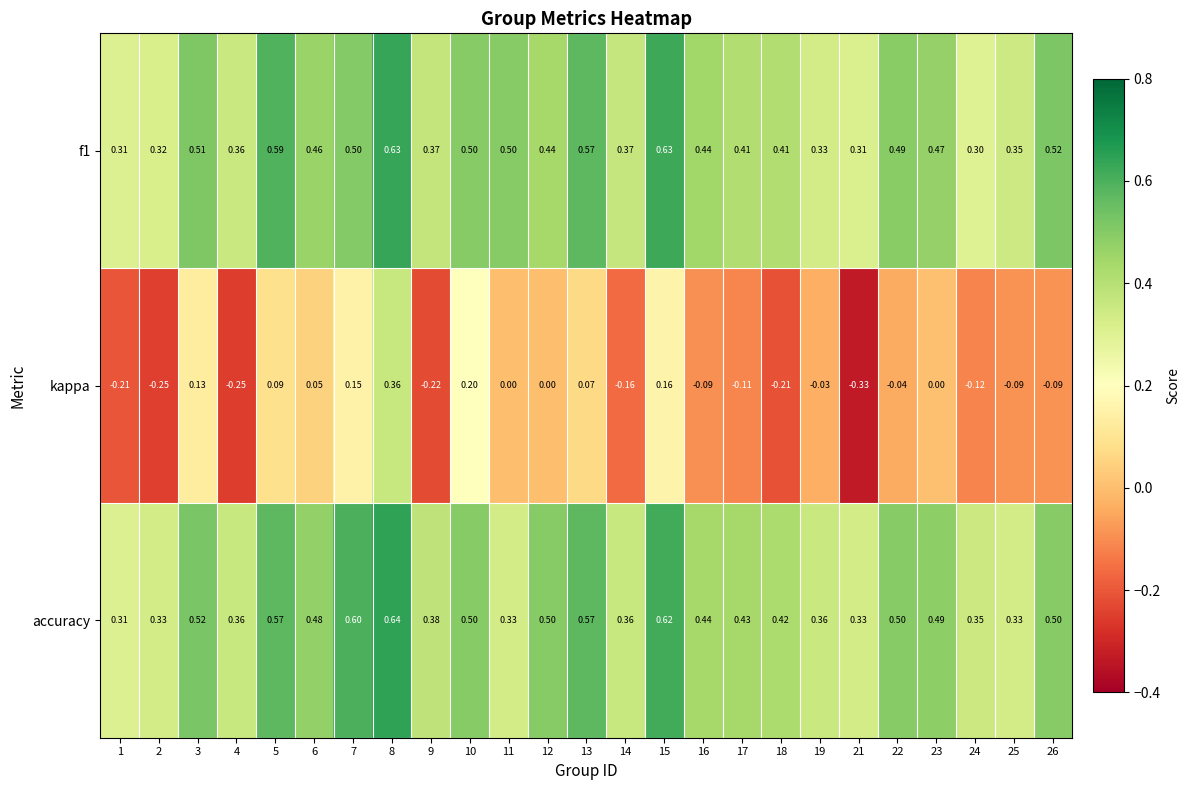

Which series has the largest total across all categories?

accuracy